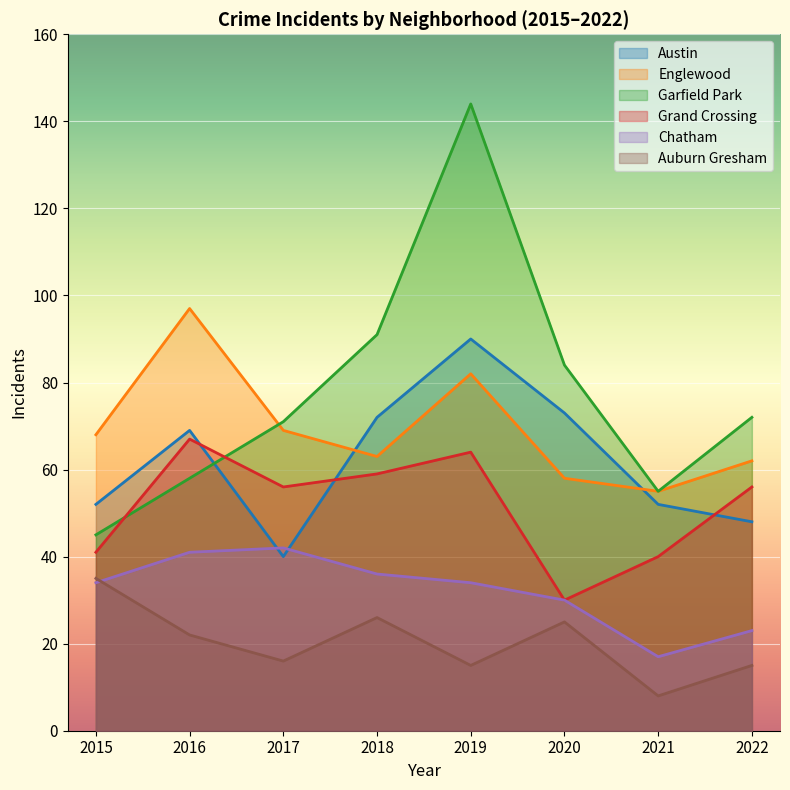

Reading left to right, list all the values displayed in this chart.

Austin: 2015=52	2016=69	2017=40	2018=72	2019=90	2020=73	2021=52	2022=48
Englewood: 2015=68	2016=97	2017=69	2018=63	2019=82	2020=58	2021=55	2022=62
Garfield Park: 2015=45	2016=58	2017=71	2018=91	2019=144	2020=84	2021=55	2022=72
Grand Crossing: 2015=41	2016=67	2017=56	2018=59	2019=64	2020=30	2021=40	2022=56
Chatham: 2015=34	2016=41	2017=42	2018=36	2019=34	2020=30	2021=17	2022=23
Auburn Gresham: 2015=35	2016=22	2017=16	2018=26	2019=15	2020=25	2021=8	2022=15